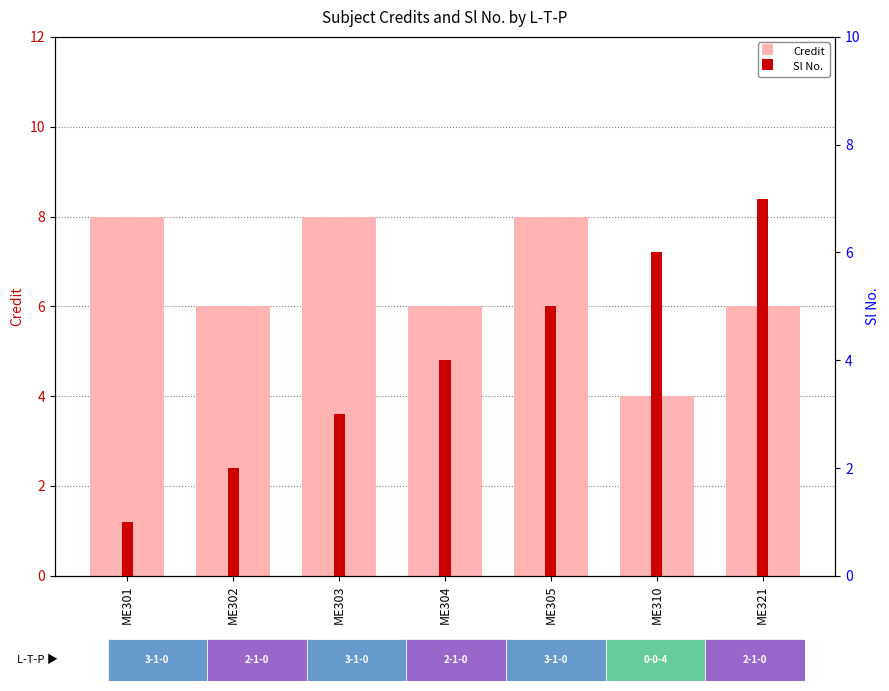

What is the difference between the maximum and minimum values in the Credit series?

4